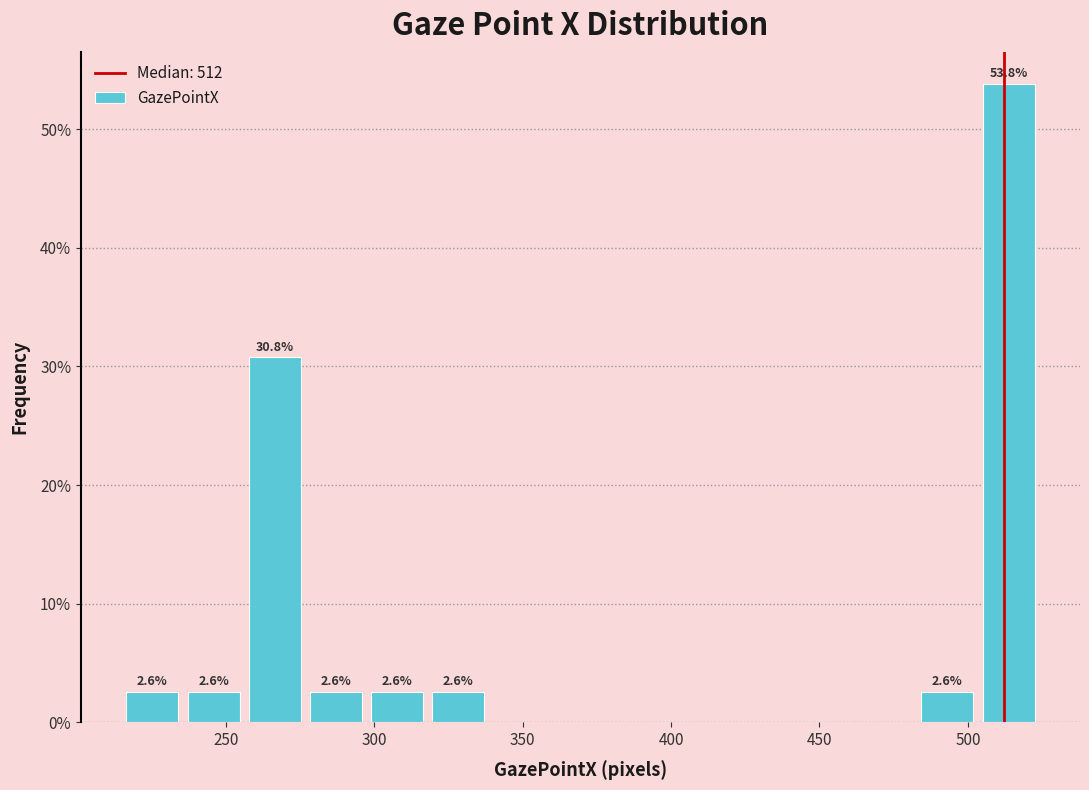

Which range on the x-axis has the tallest bar?

505 to 525